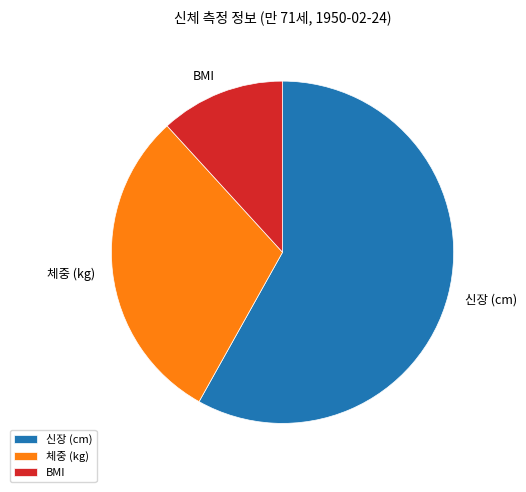

Which has a higher value, BMI or 체중 (kg)?

체중 (kg)